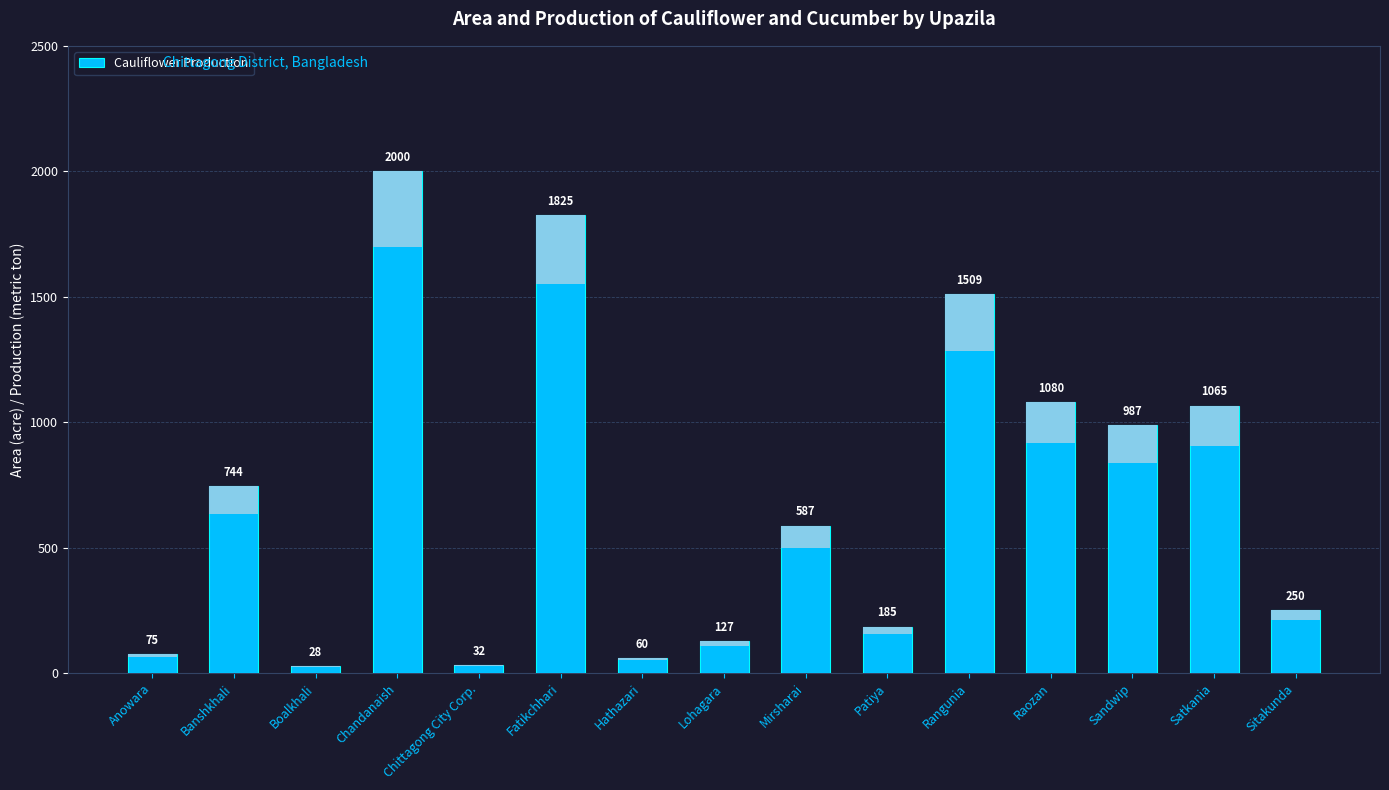

What is the value of the 7th bar from the left?

60